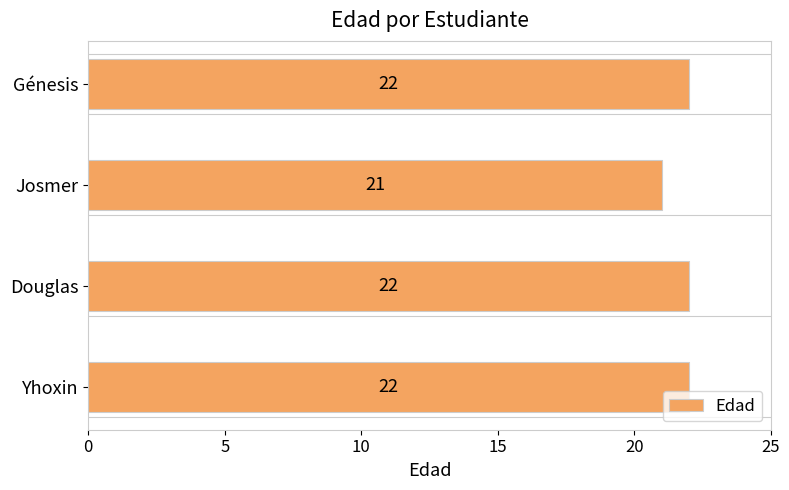

Are the bars grouped side by side (vs. stacked)?

No